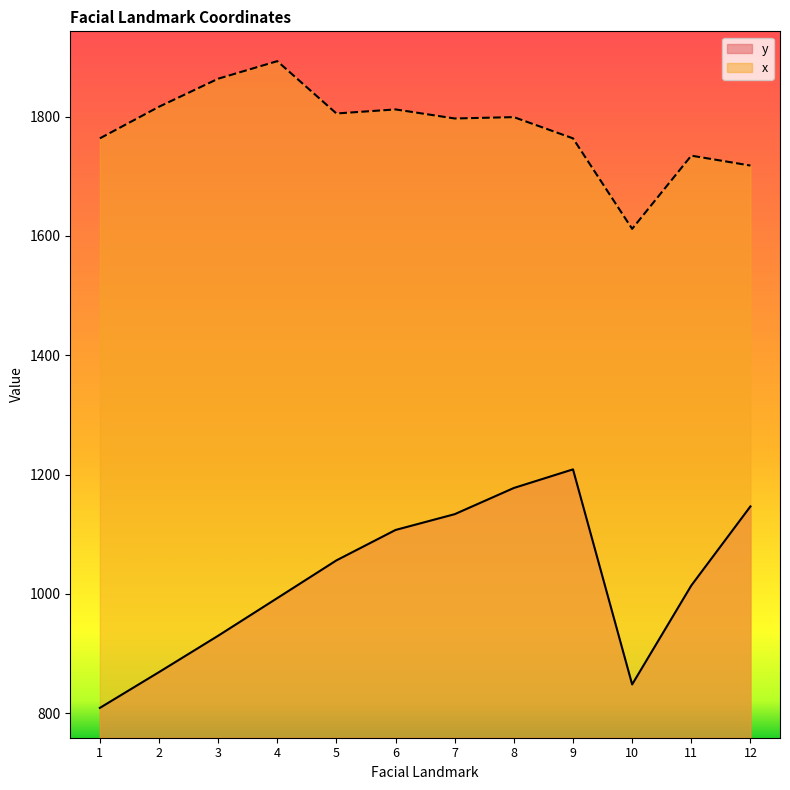

What is the maximum value for y?

1208.6